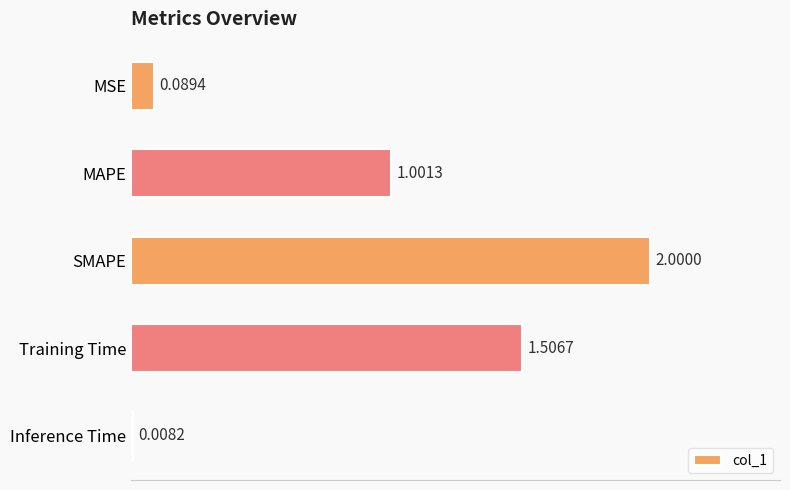

Rank the categories by value from highest to lowest.

SMAPE, Training Time, MAPE, MSE, Inference Time